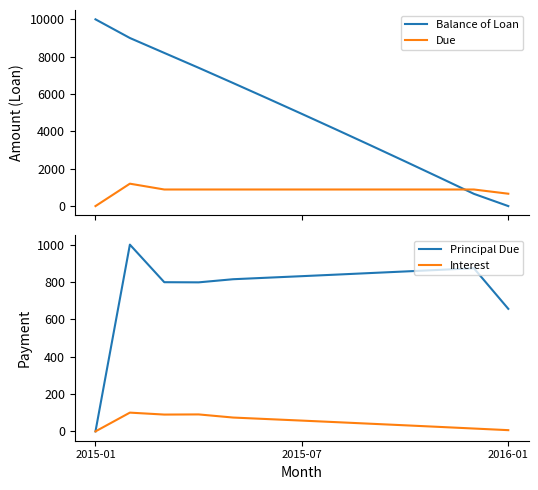

True or false: Balance of Loan has more than 0 interior local peaks.

False